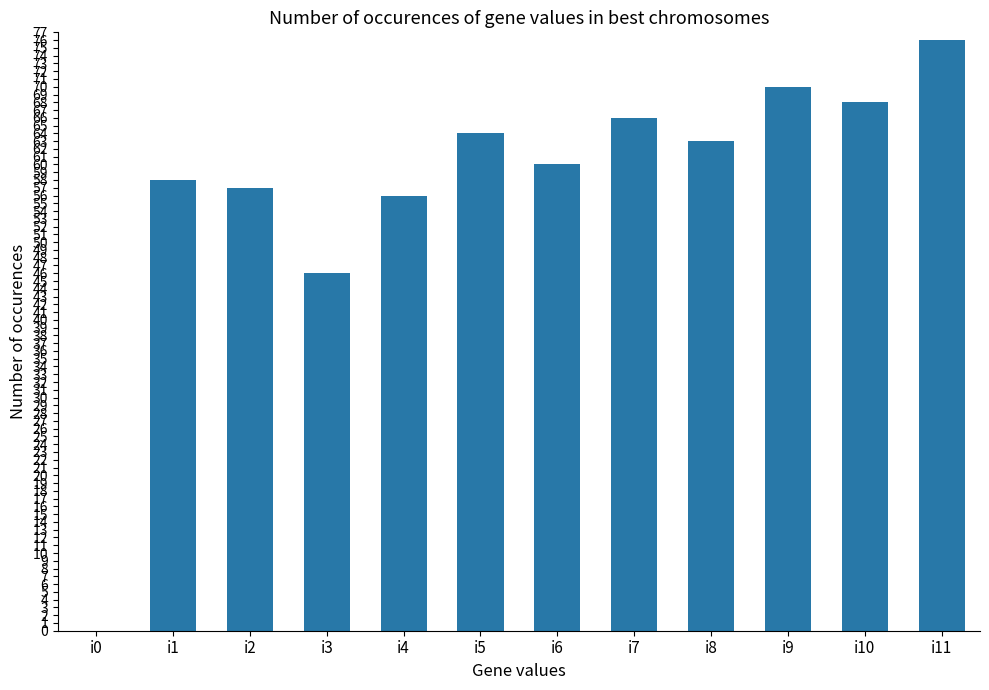

Reading left to right, list all the values displayed in this chart.

i0=0	i1=58	i2=57	i3=46	i4=56	i5=64	i6=60	i7=66	i8=63	i9=70	i10=68	i11=76